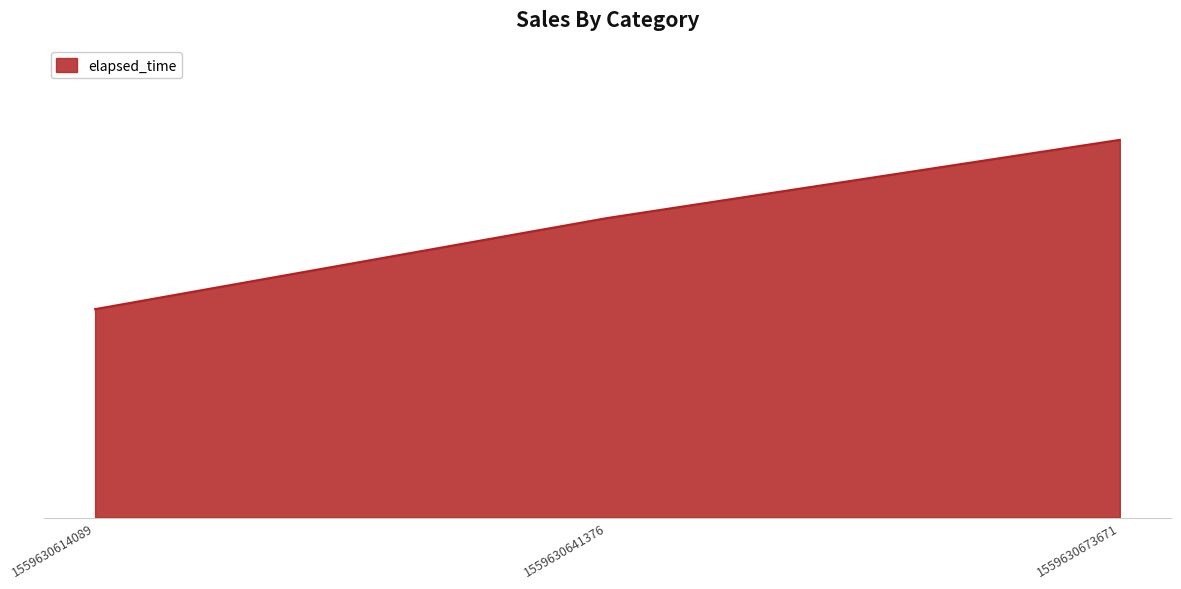

Does the chart have visible grid lines?

No